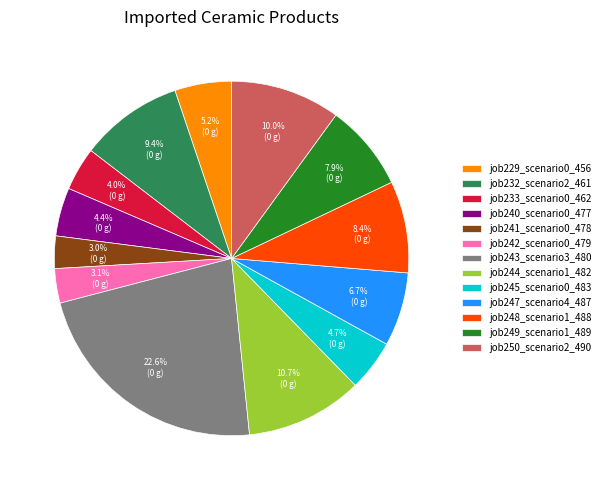

Does any single category account for the majority?

No